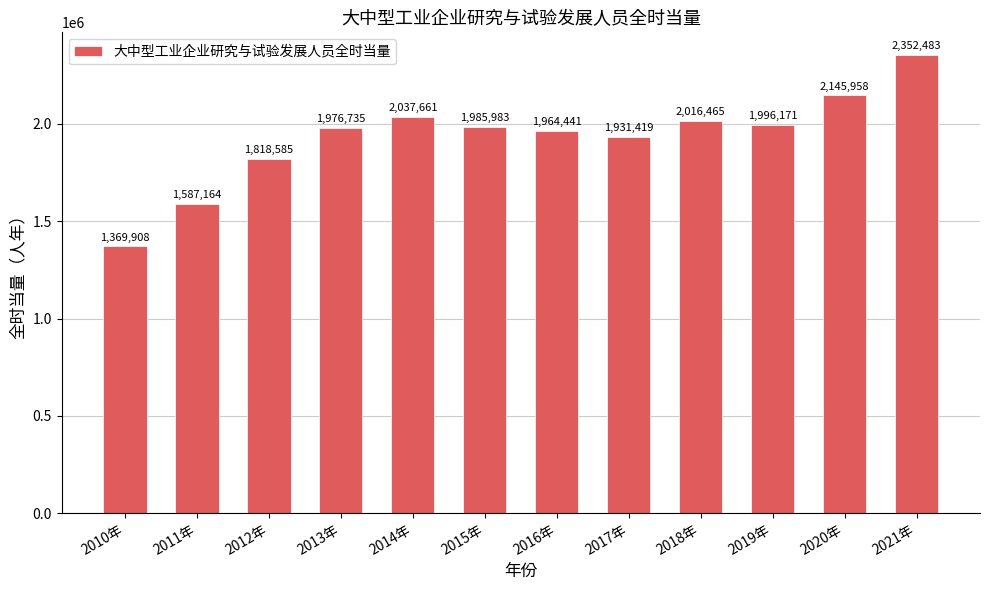

What is the greatest value displayed?

2352483.0